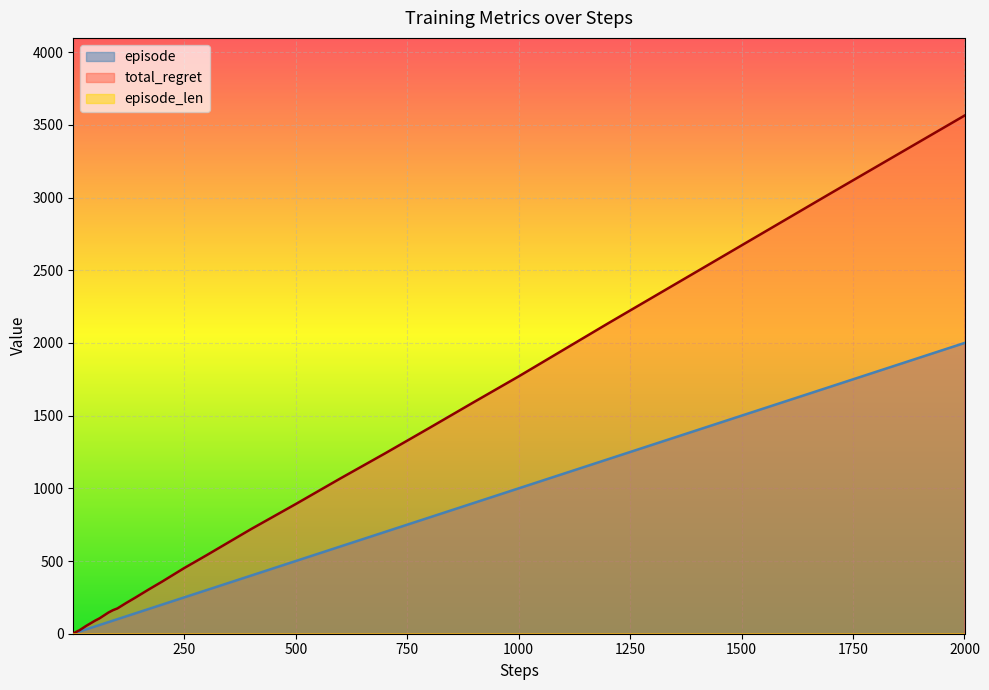

Is it true that episode equals 40 at 40?

True